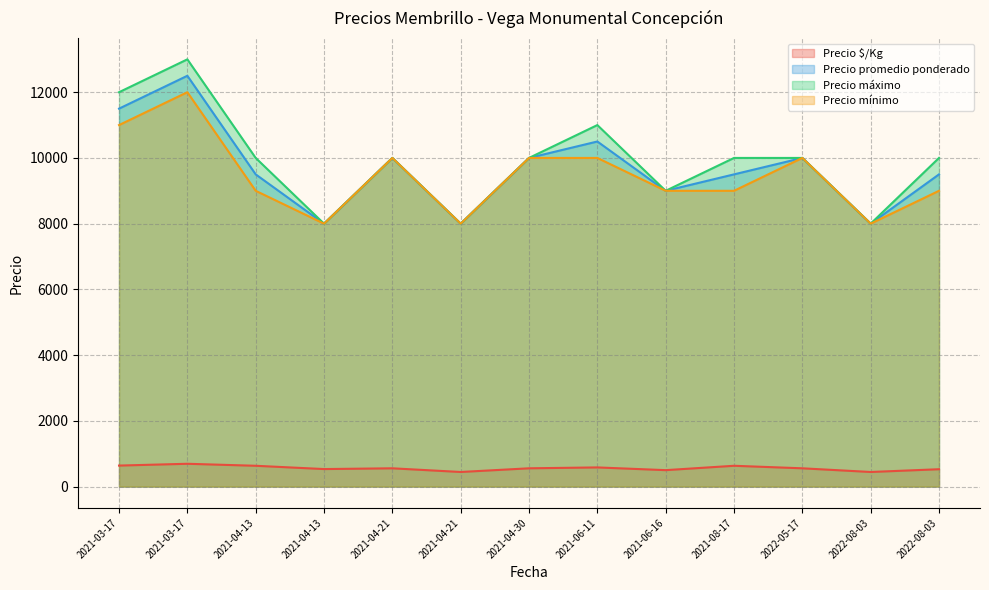

Rank the series at 2021-04-21 from lowest to highest value.

Precio $/Kg, Precio promedio ponderado, Precio máximo, Precio mínimo